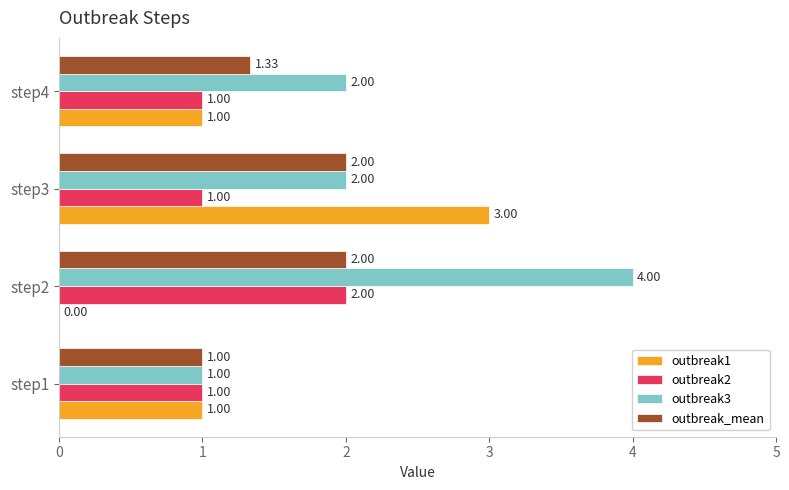

Which series has the largest total across all categories?

outbreak3